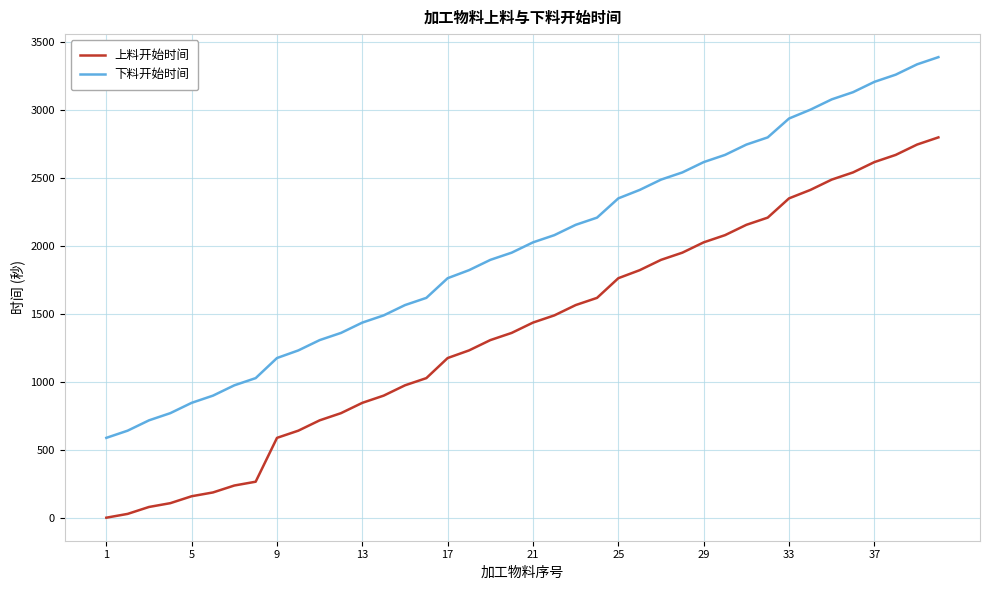

What is the difference between the maximum and minimum values in the 上料开始时间 series?

2801